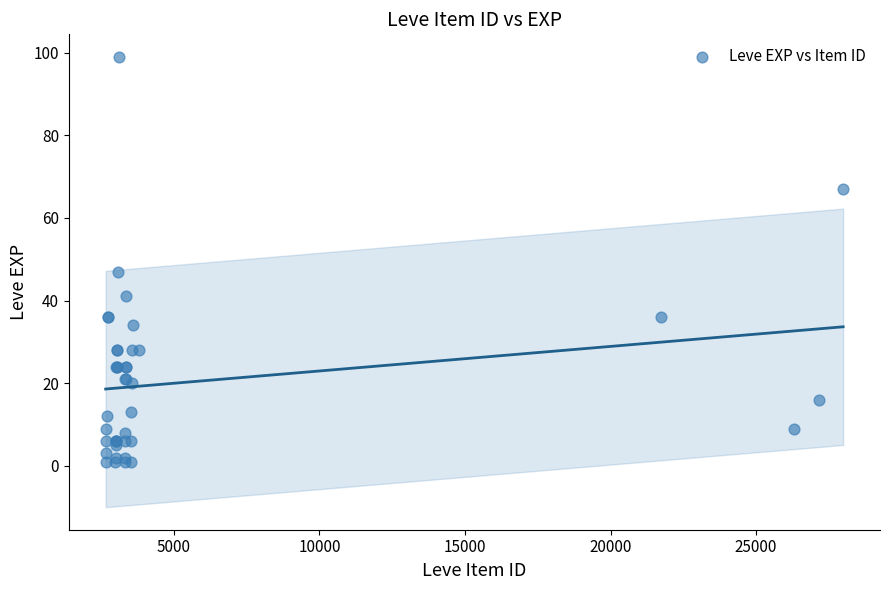

What Y value in the scatter plot is closest to 50?

47